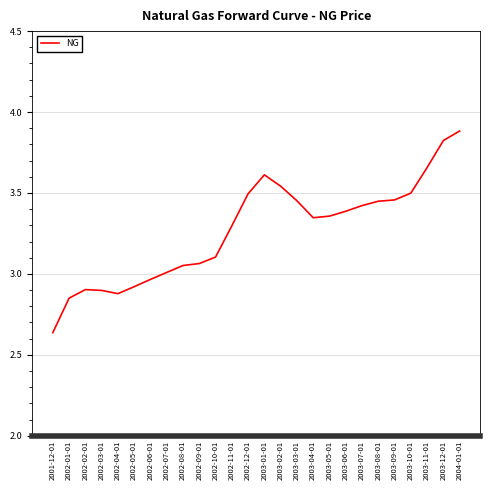

What is the difference between the values at 2003-06-01 and 2004-01-01?

0.5